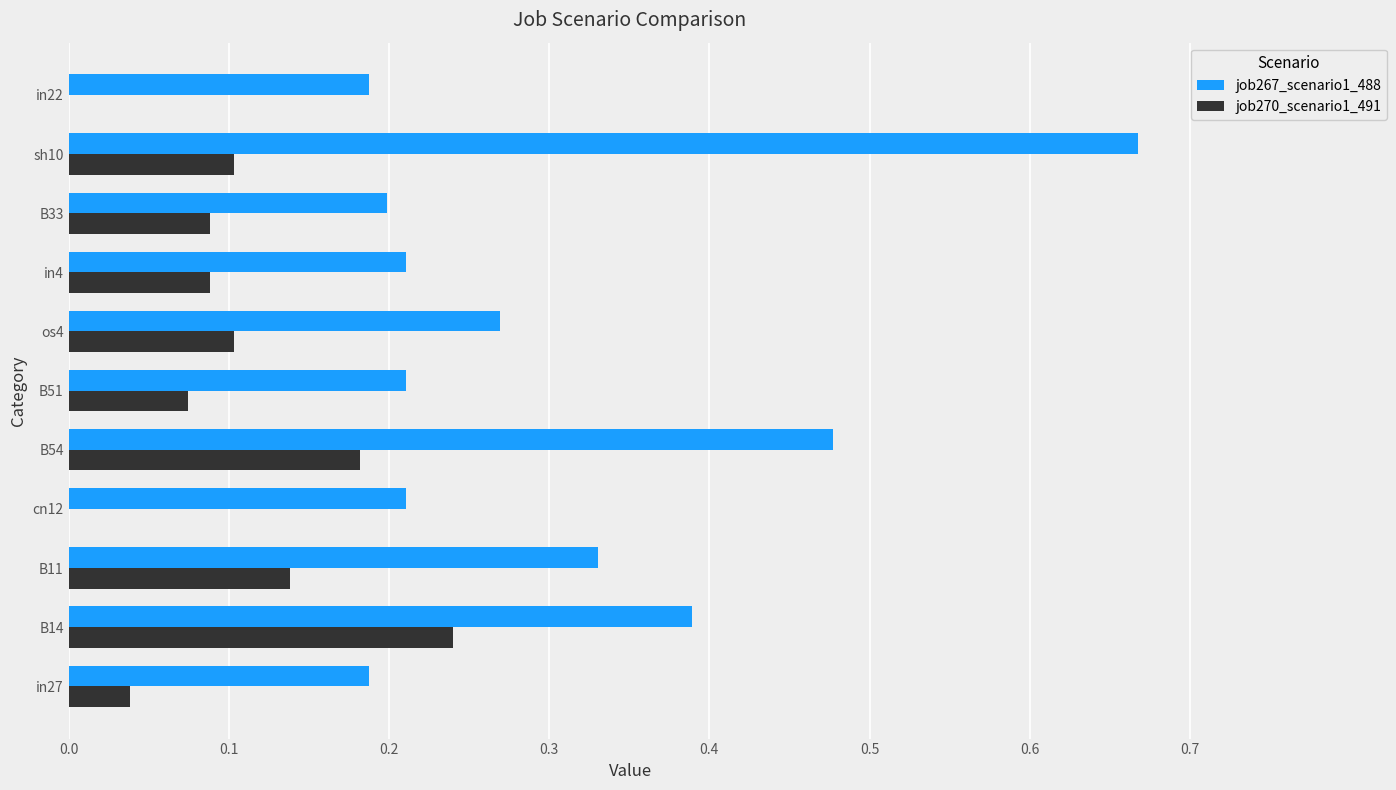

How many categories are shown in the chart?

11